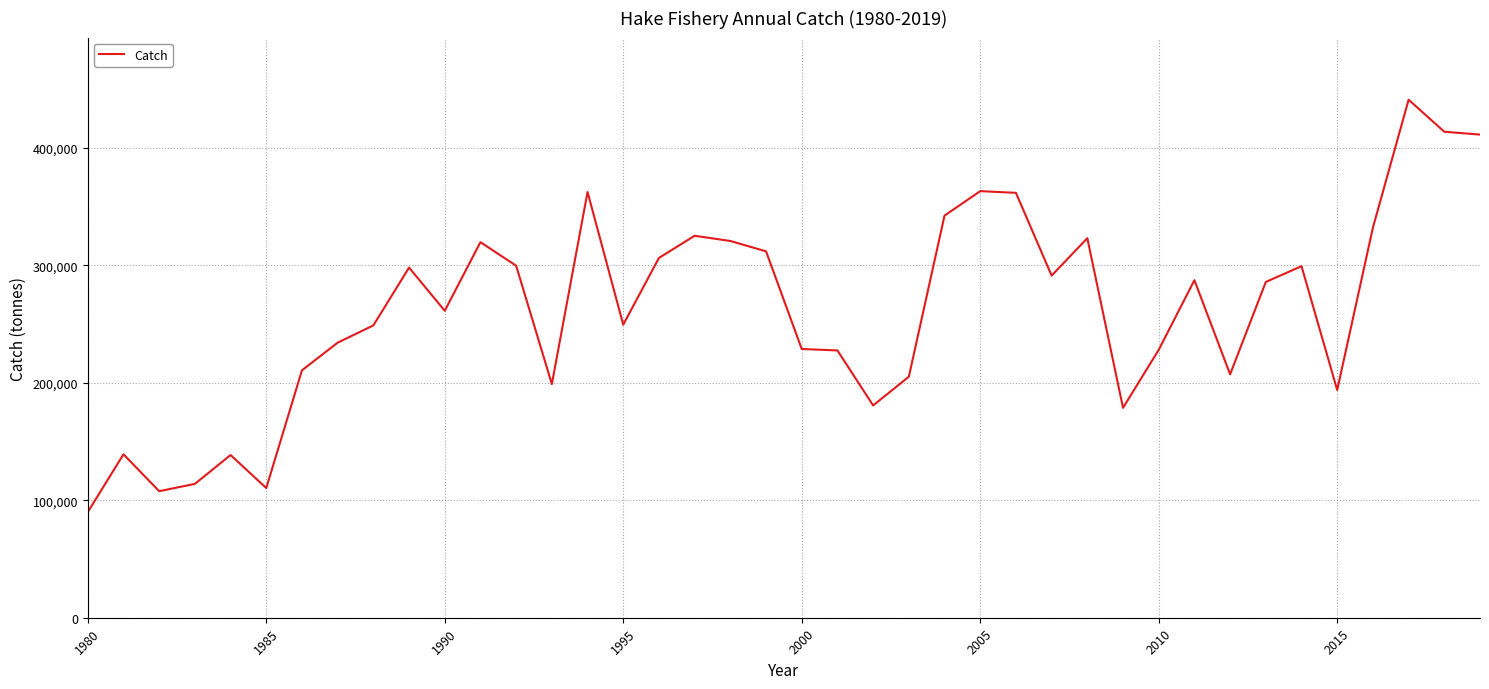

True or false: there are more than 1 points higher than both neighbors.

True